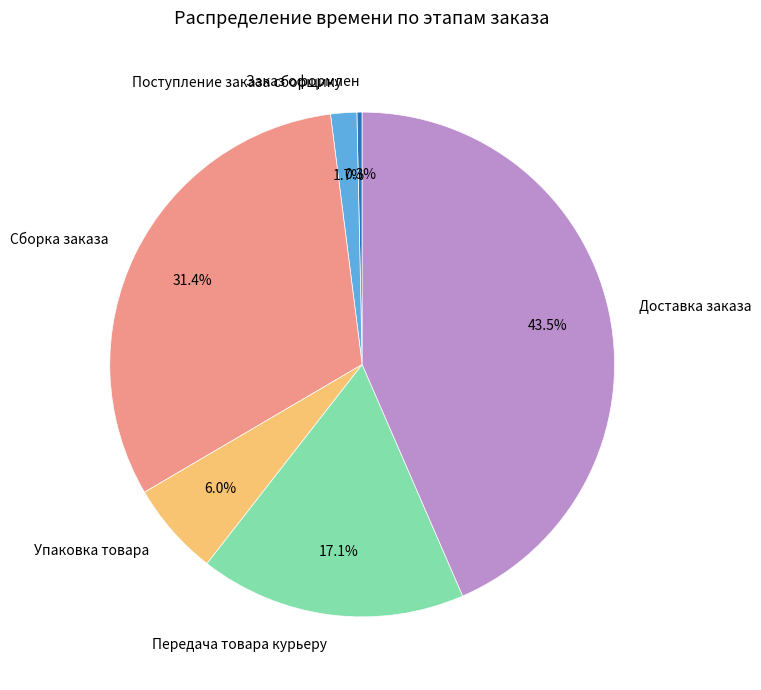

What portion of the pie excludes Доставка заказа?

56.5%